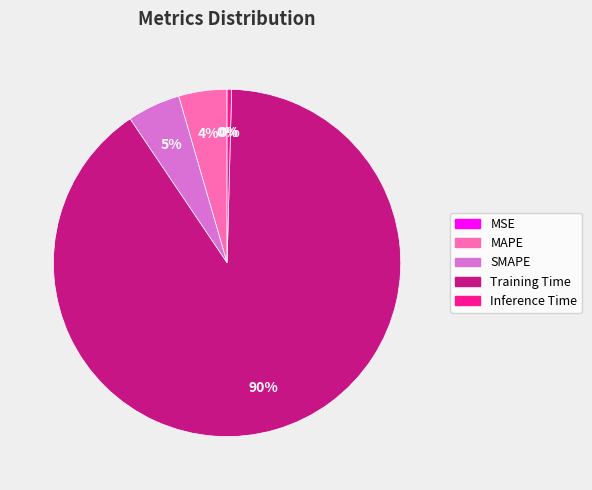

Combined, do MAPE and Inference Time account for over 50%?

No